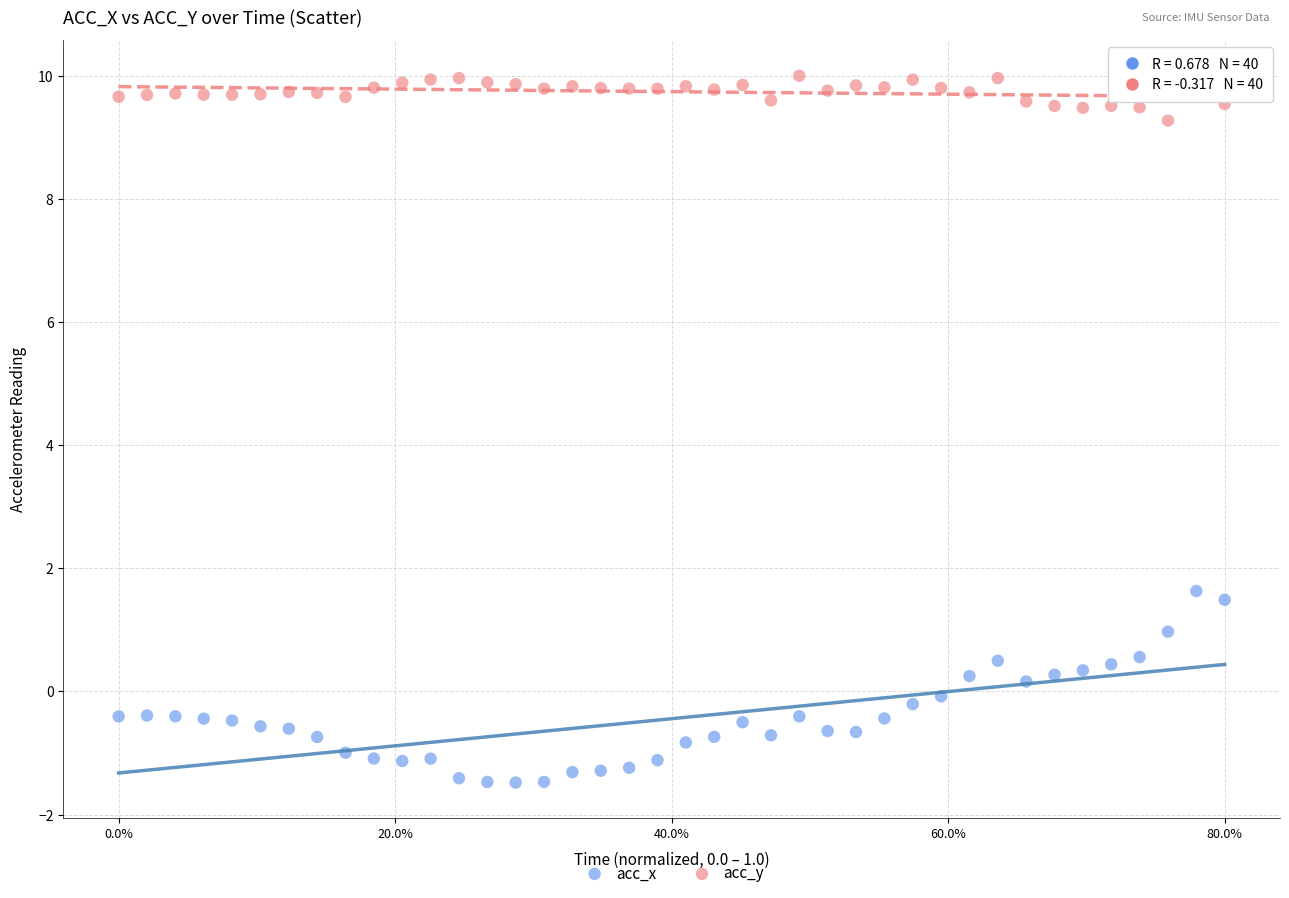

Which series has the widest spread of Y values?

acc_x